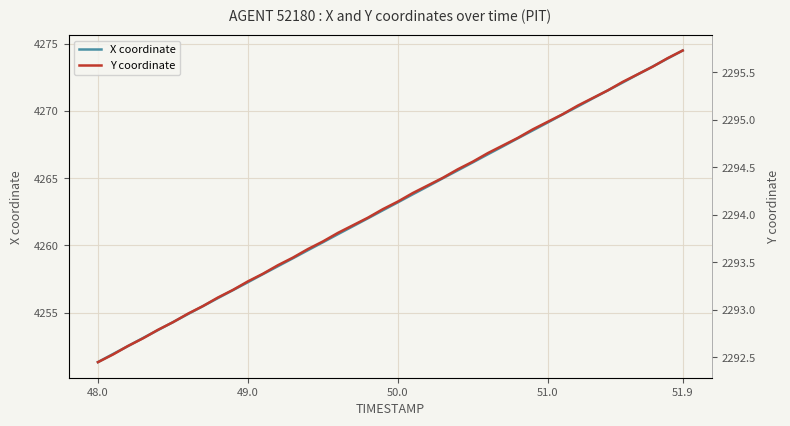

What is the highest value of the X coordinate series?

4274.5